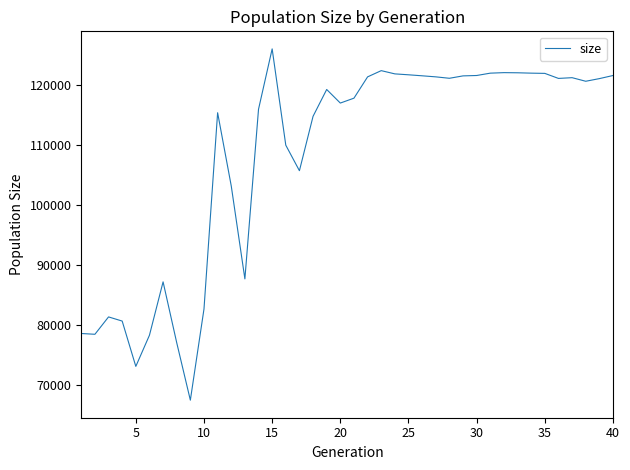

How many distinct data groups are displayed?

1